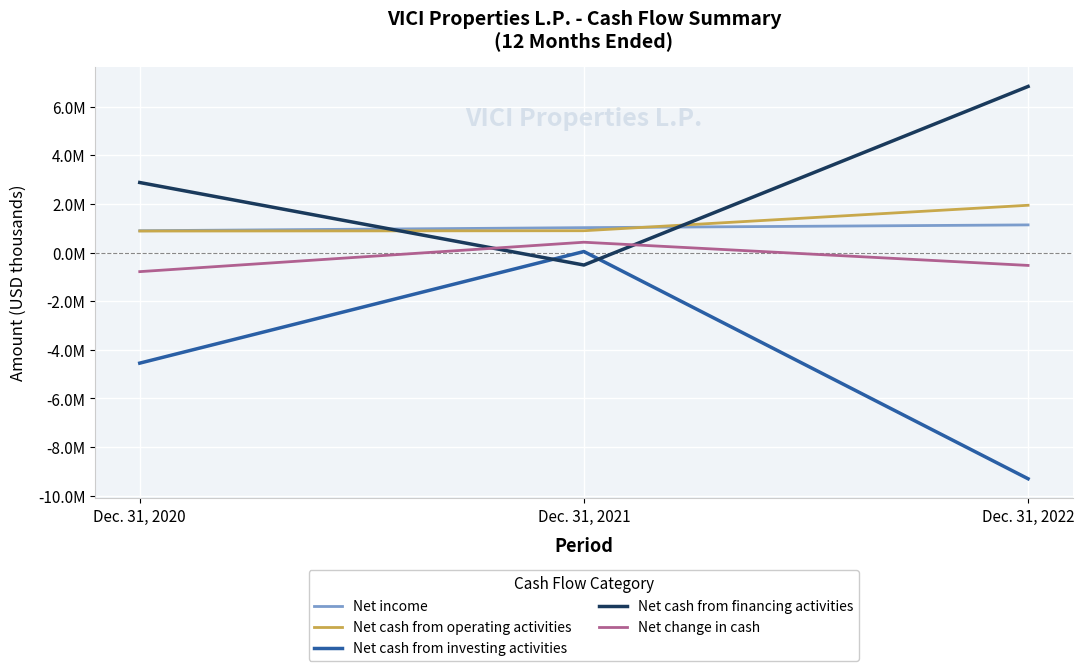

List the series in order of their peak value, lowest first.

Net cash from investing activities, Net change in cash, Net income, Net cash from operating activities, Net cash from financing activities